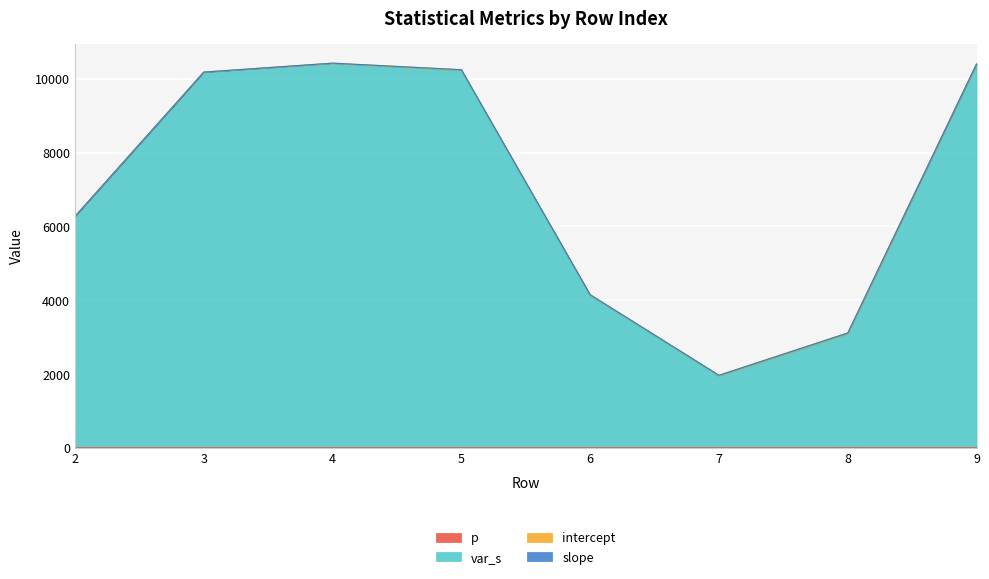

At which category does the chart reach its minimum across all series?

9